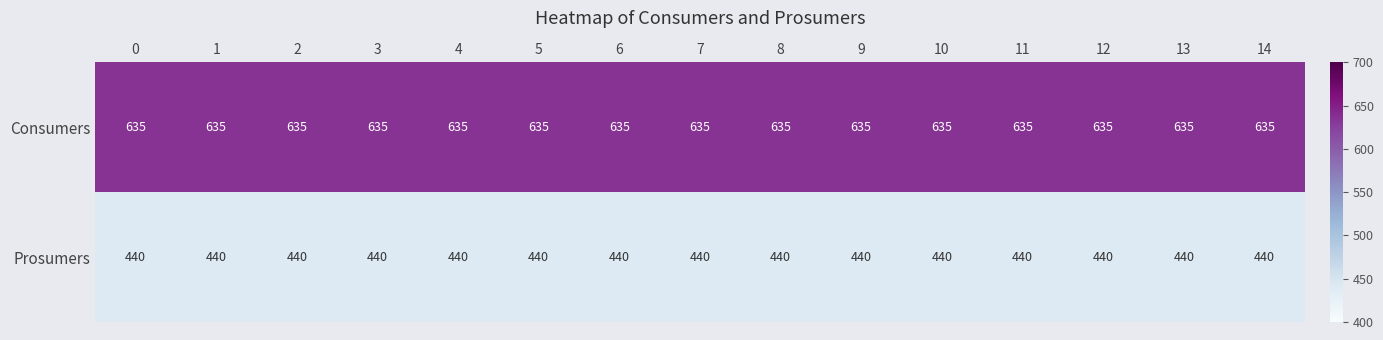

What is the minimum value shown in the chart?

440